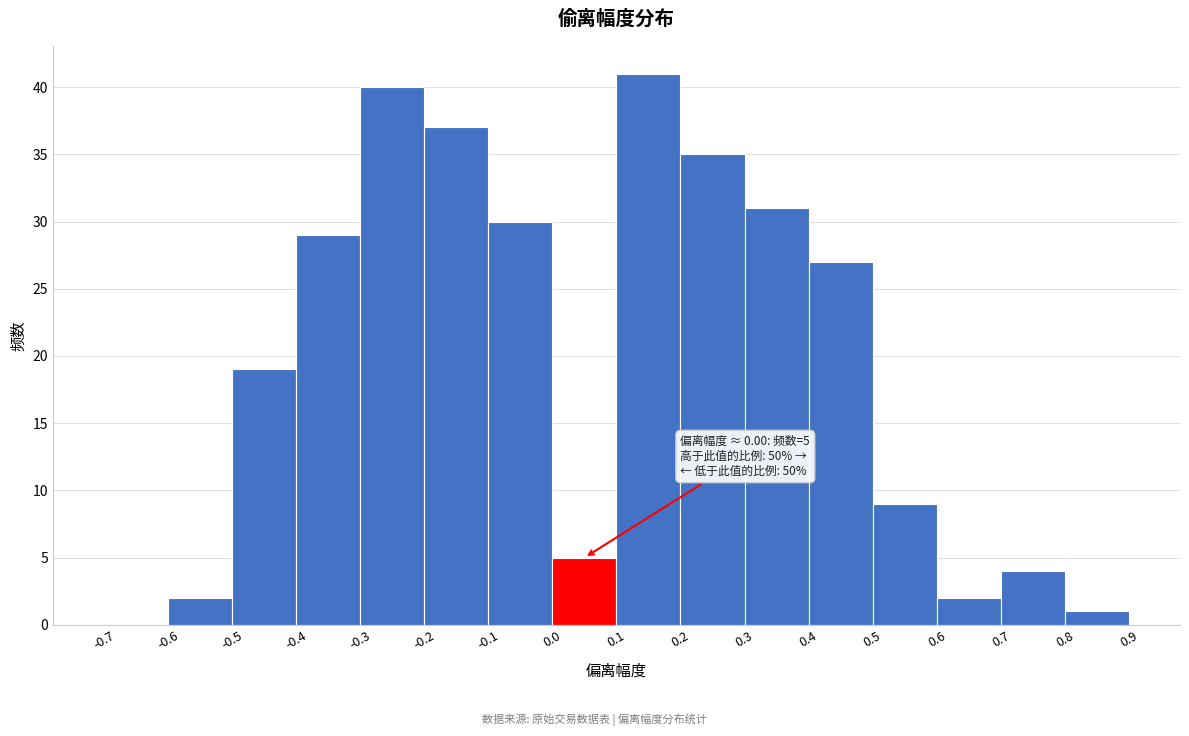

Which range on the x-axis has the tallest bar?

0.1 to 0.2